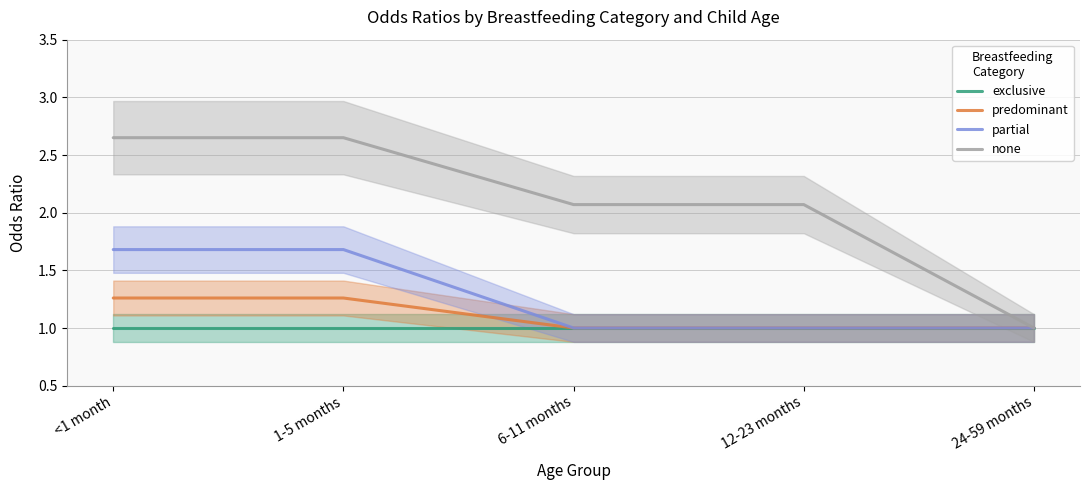

Is this an area chart (filled region under the line)?

No